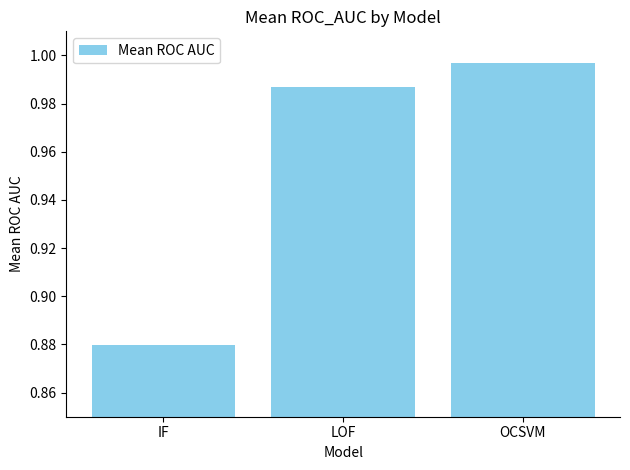

Between IF and LOF, which is larger?

LOF